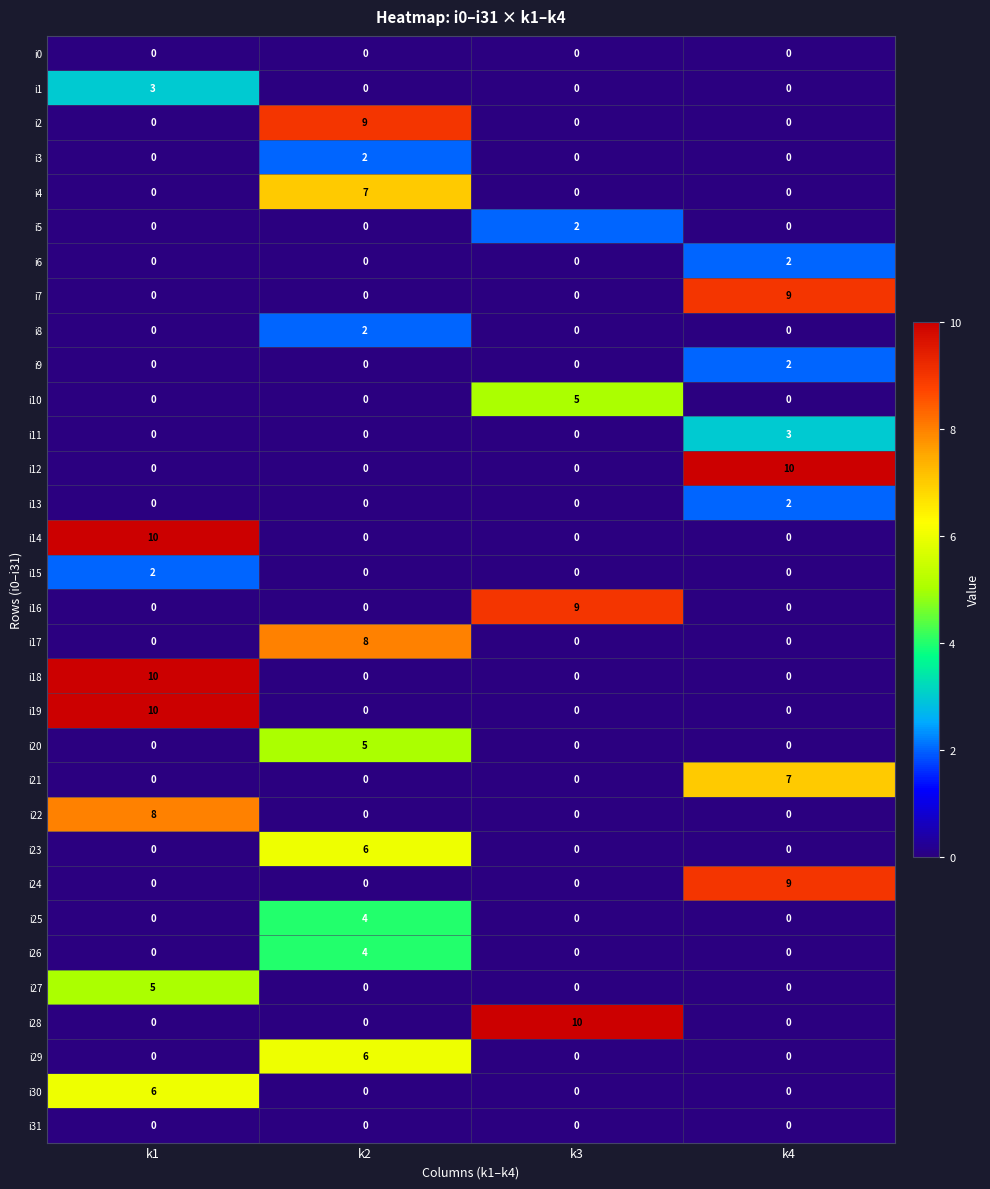

At how many categories does at least one series exceed 8?

4